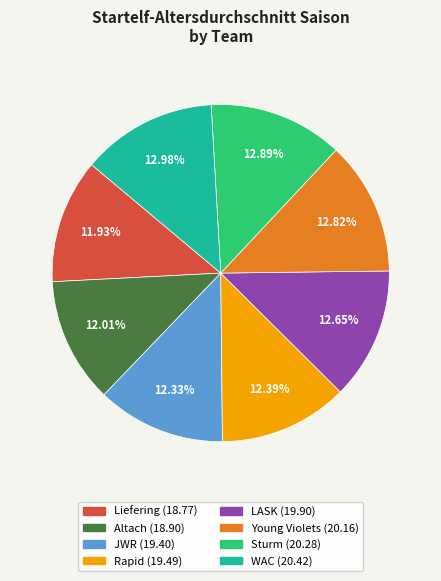

Between Young Violets and Liefering, which is larger?

Young Violets